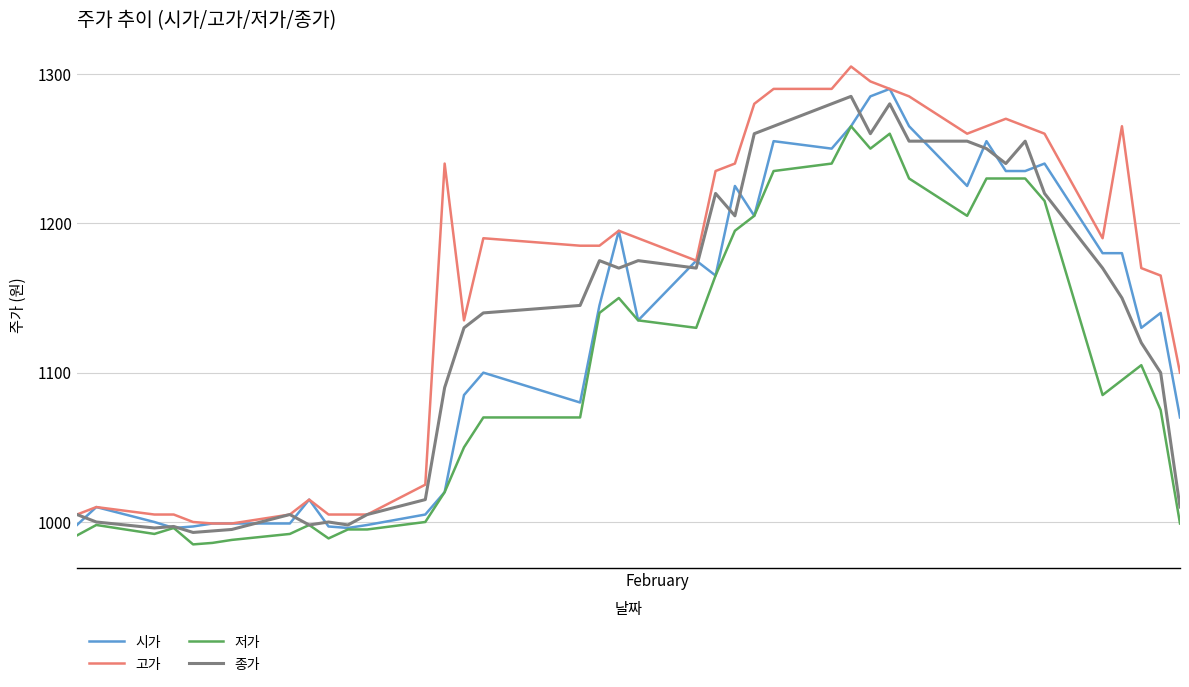

What is the sum of all 고가 values?

46298